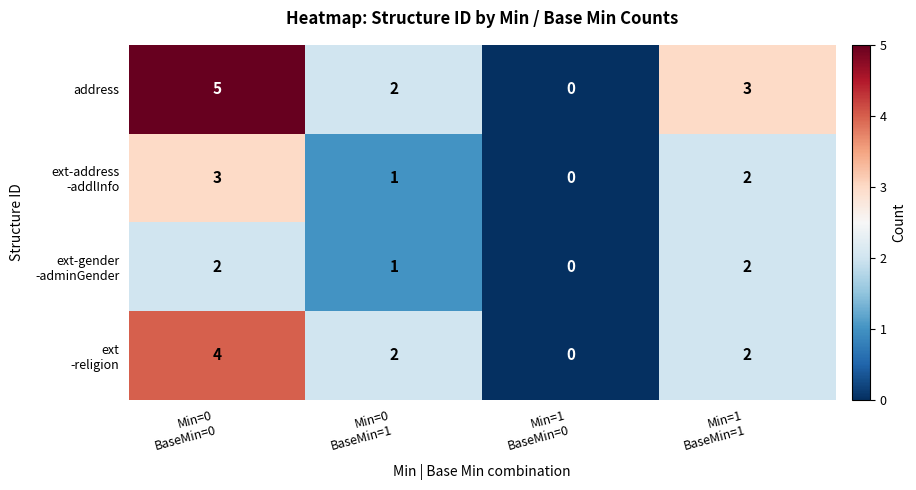

How many address values are between 2 and 5?

3